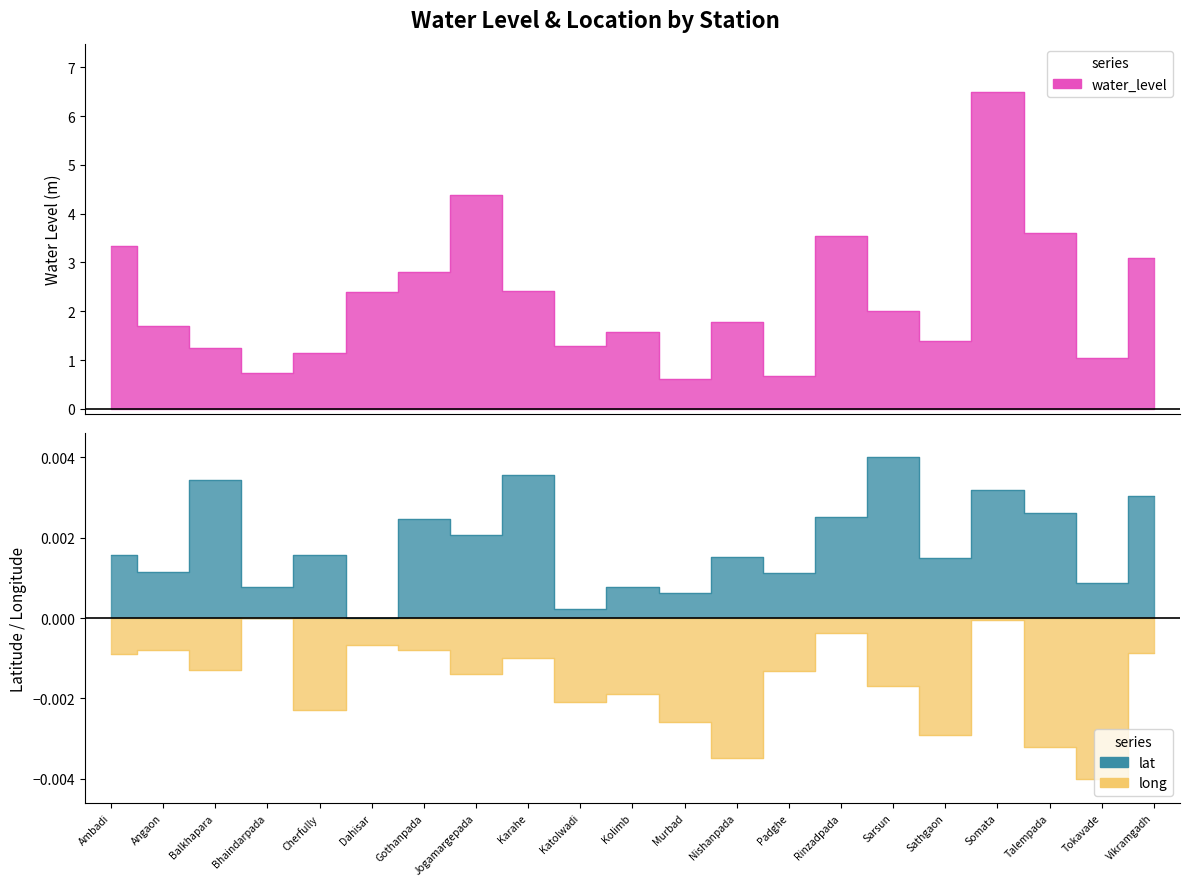

Where is long nearest to the value 0?

Bhaindarpada